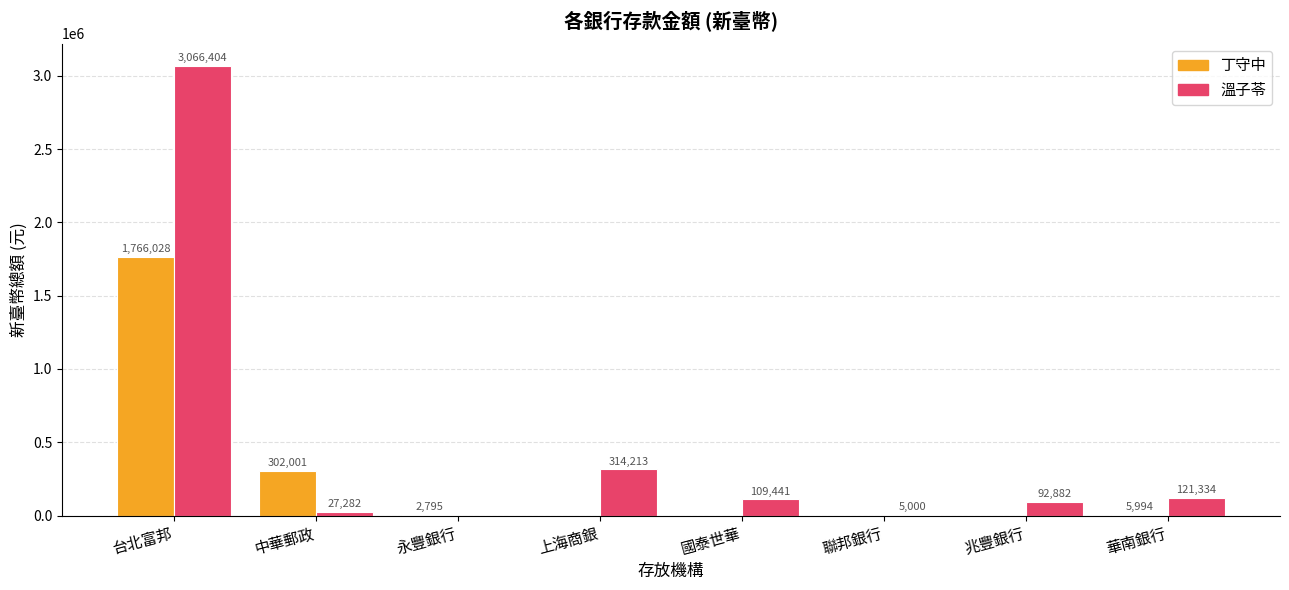

How many values in 丁守中 are above zero?

4